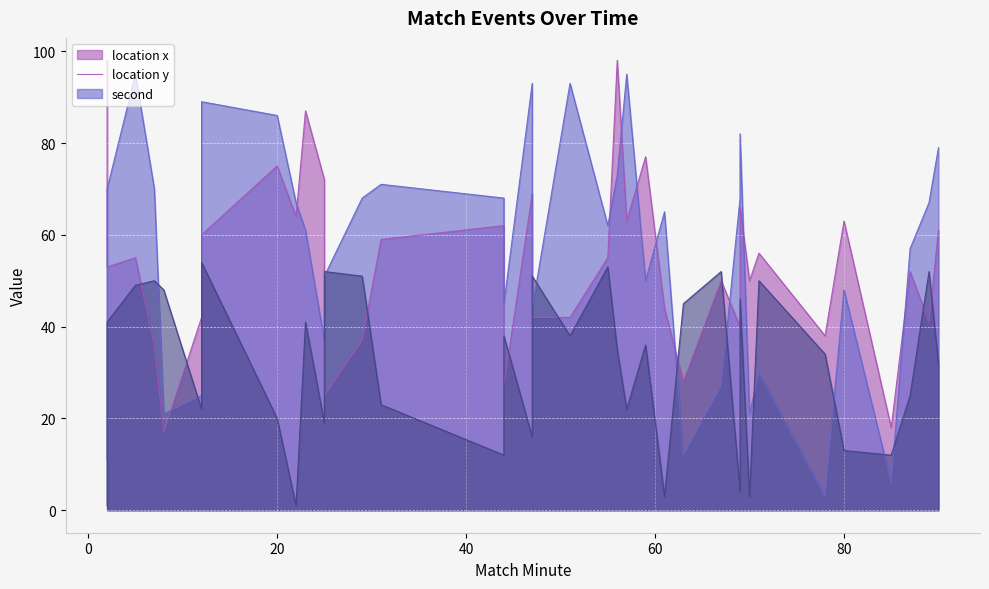

Which series changed the most between 2 and 69?

location_x